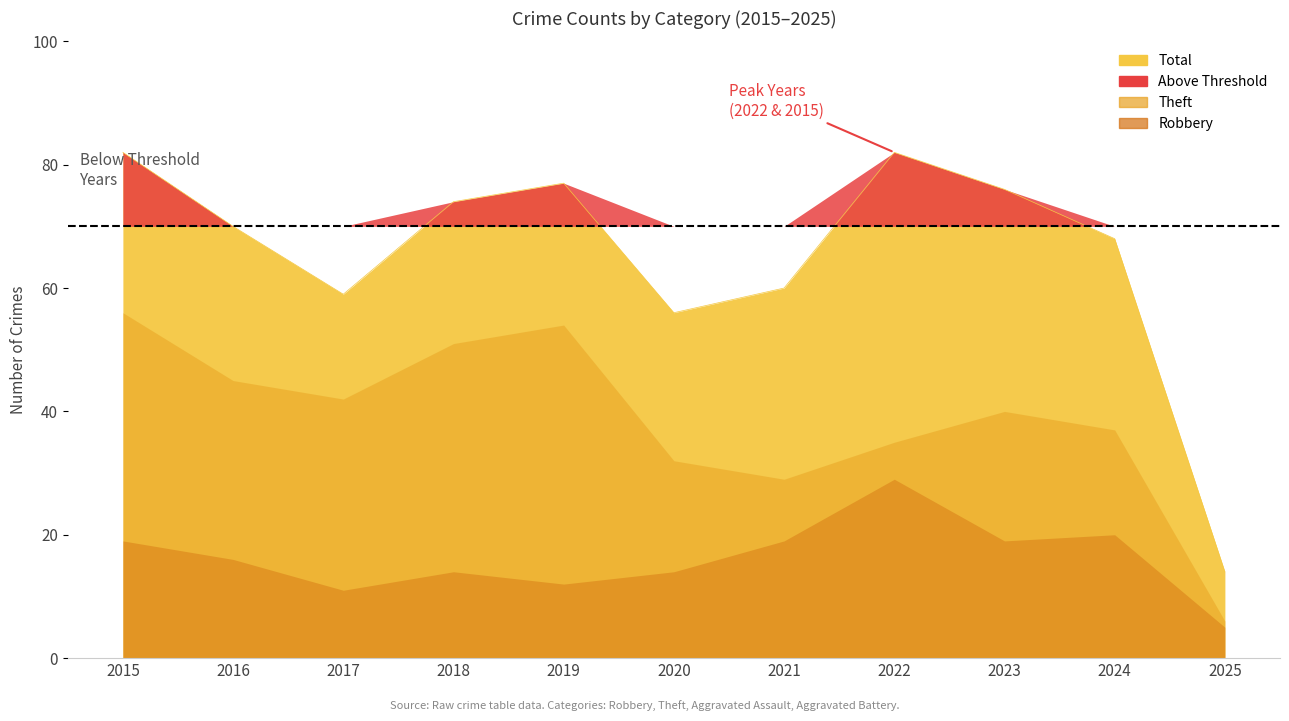

Between 2016 and 2025, which is larger?

2016